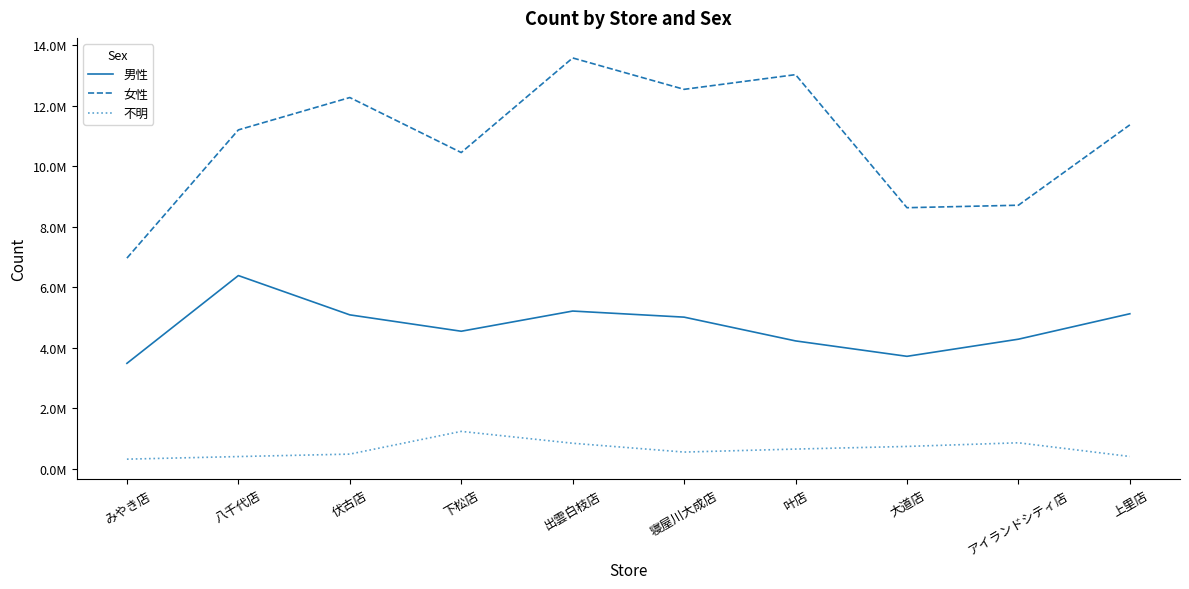

What is the difference between the maximum and second lowest values in the 不明 series?

831979